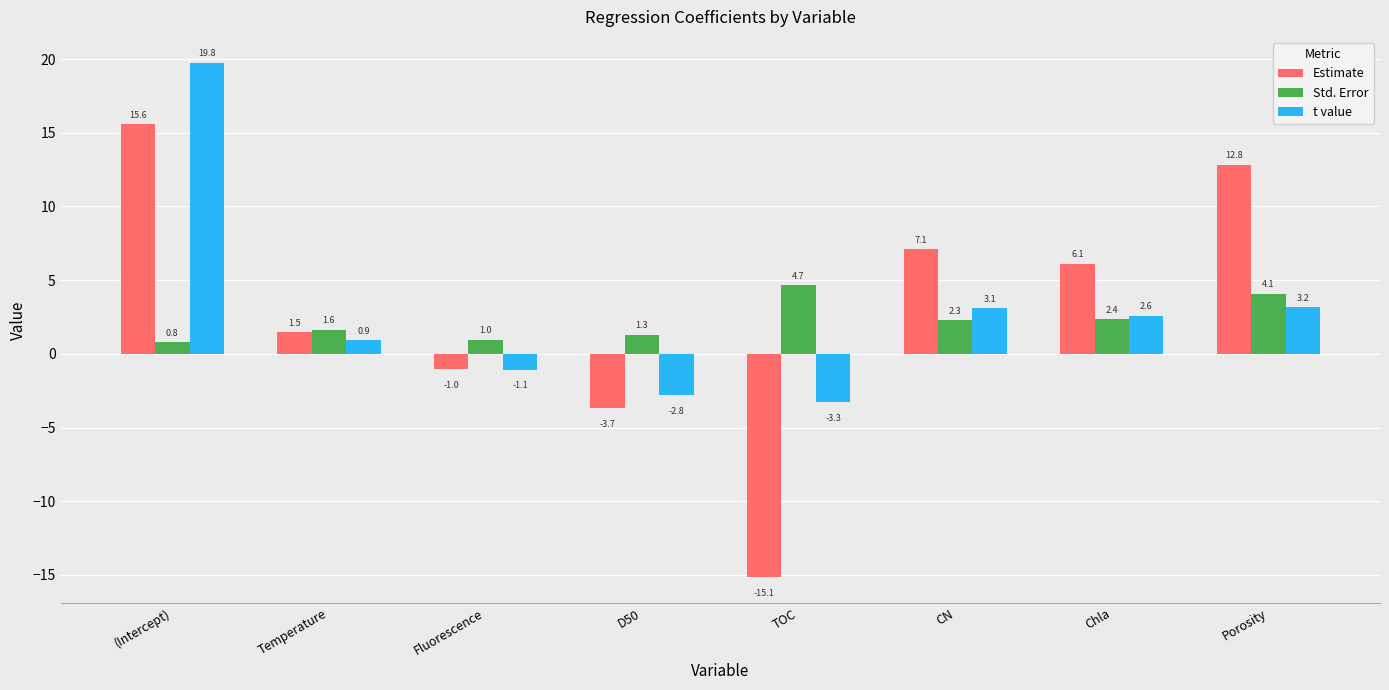

Reading left to right, list all the values displayed in this chart.

Estimate: (Intercept)=15.6	Temperature=1.5	Fluorescence=-1.0	D50=-3.7	TOC=-15.1	CN=7.1	Chla=6.1	Porosity=12.8
Std. Error: (Intercept)=0.8	Temperature=1.6	Fluorescence=1.0	D50=1.3	TOC=4.7	CN=2.3	Chla=2.4	Porosity=4.1
t value: (Intercept)=19.8	Temperature=0.9	Fluorescence=-1.1	D50=-2.8	TOC=-3.3	CN=3.1	Chla=2.6	Porosity=3.2